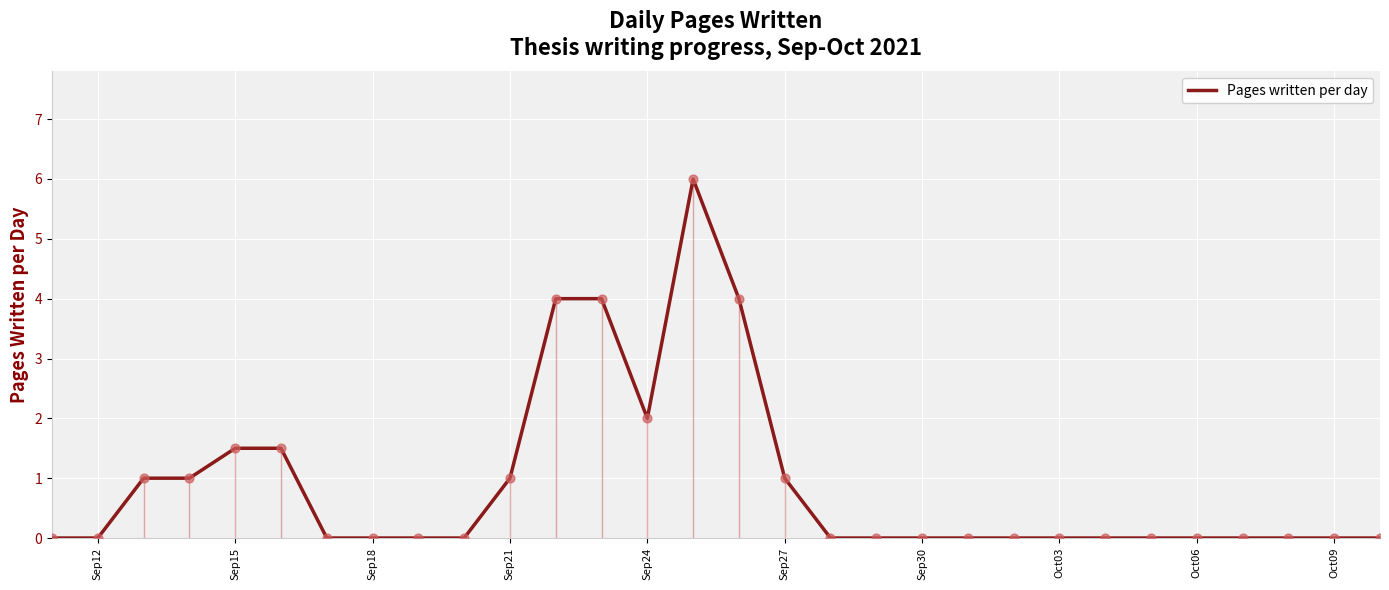

The value of Pages written per day at Oct09 is 0.0. True or false?

True